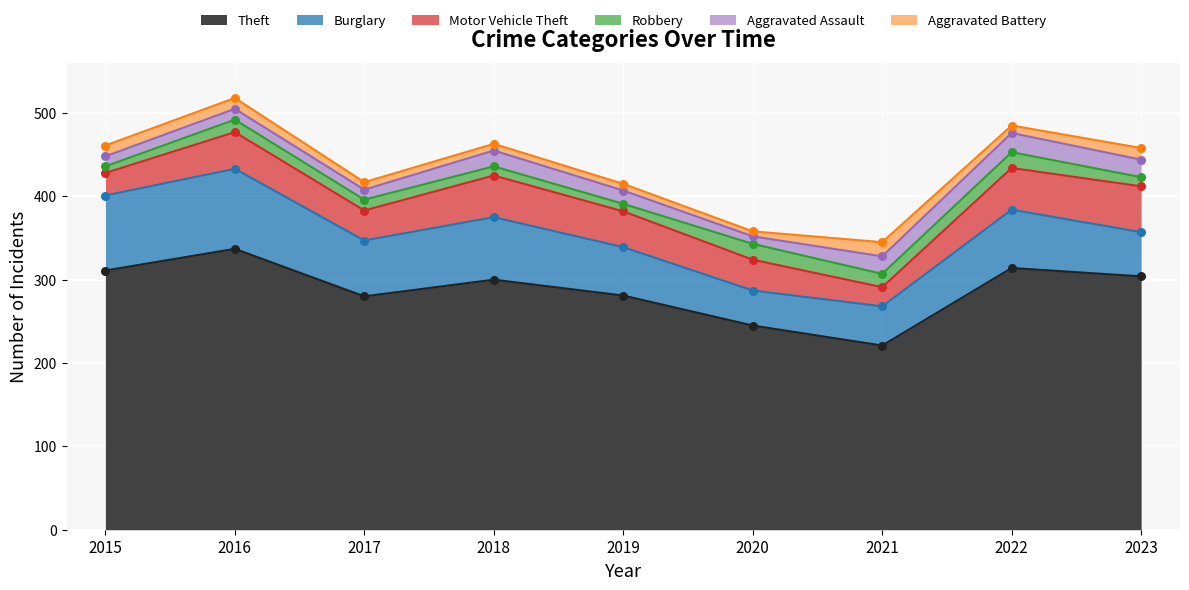

Which series contains the highest Y value?

Theft